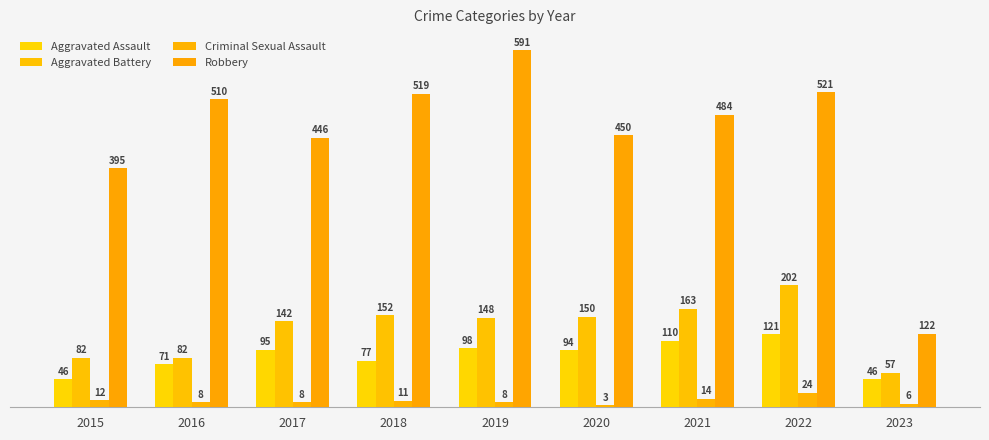

Rank the series by their maximum value, from highest to lowest.

Robbery, Aggravated Battery, Aggravated Assault, Criminal Sexual Assault